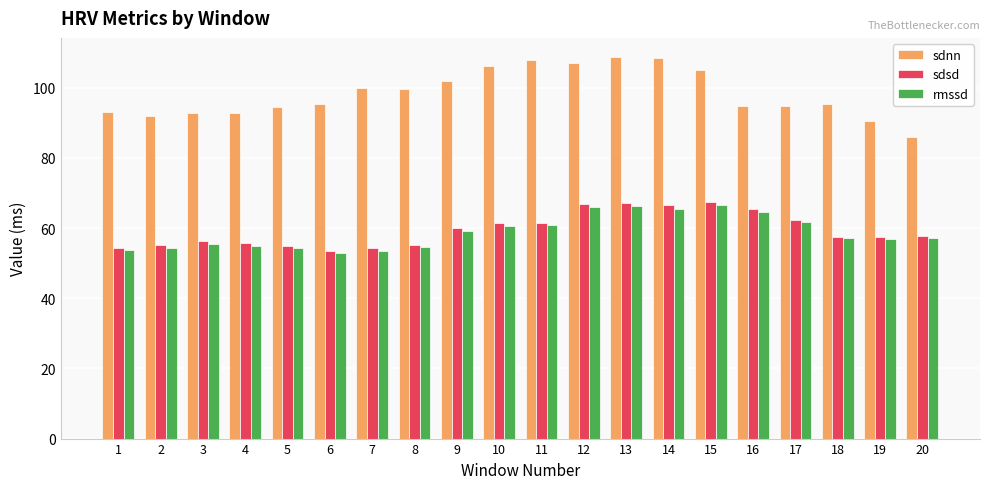

What is the spread (max minus min) of values at 17?

33.2